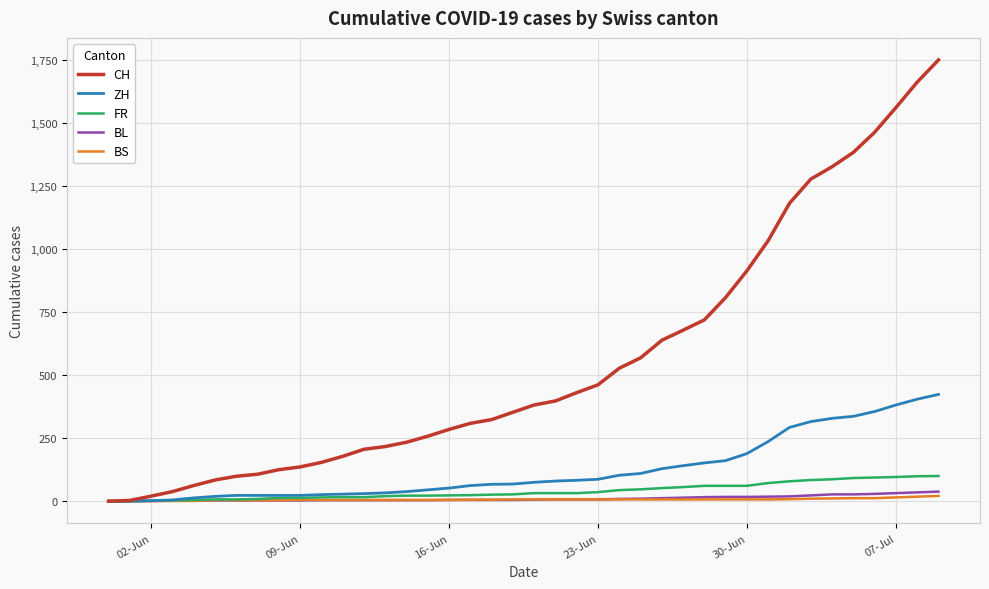

What are all the series names shown in the legend?

CH, ZH, FR, BL, BS